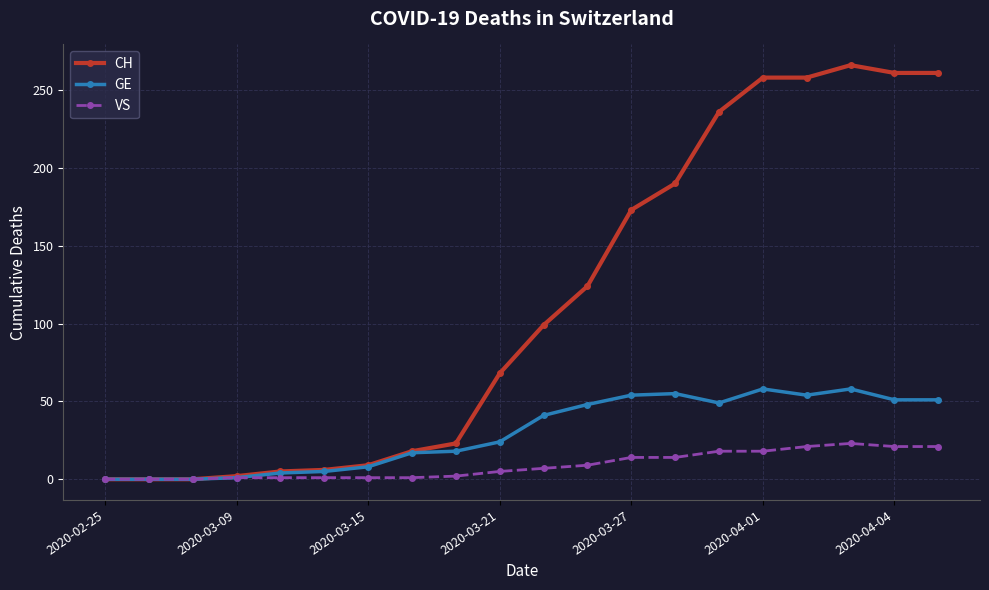

What is the average value of the VS series?

9